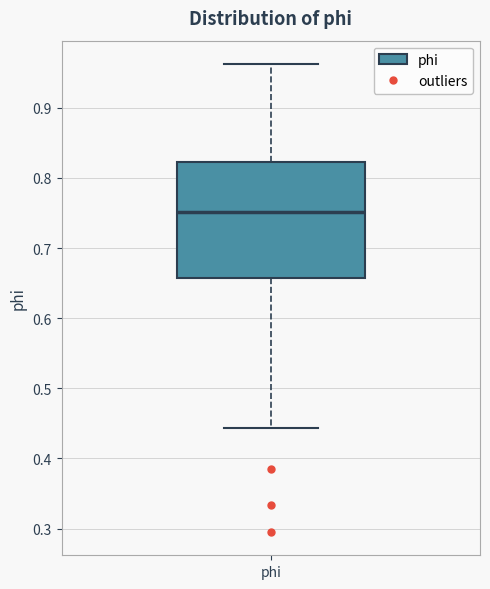

Transcribe this box plot: give where the median line is, the range the box spans, and where the two whiskers end, as read against the y-axis. The values are not printed on the chart, so give them approximately, as read against the axis.

median 0.75, box 0.66 to 0.82, whiskers 0.44 to 0.96